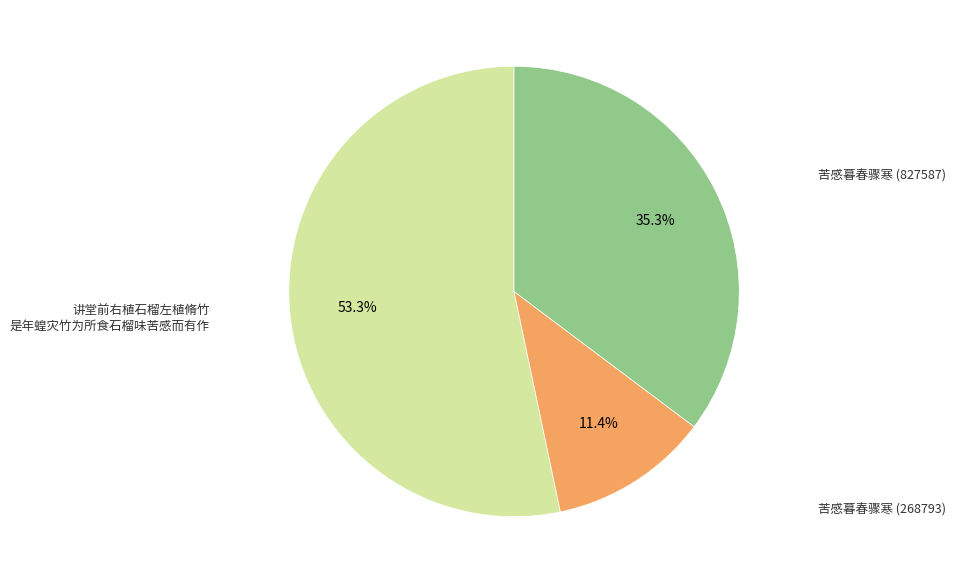

Is there a majority slice in this chart?

Yes